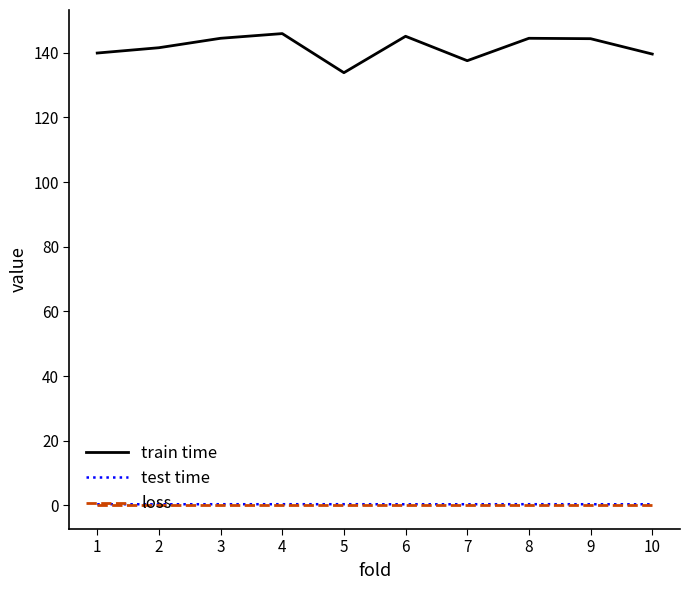

What is the spread (max minus min) of values at 3?

144.5